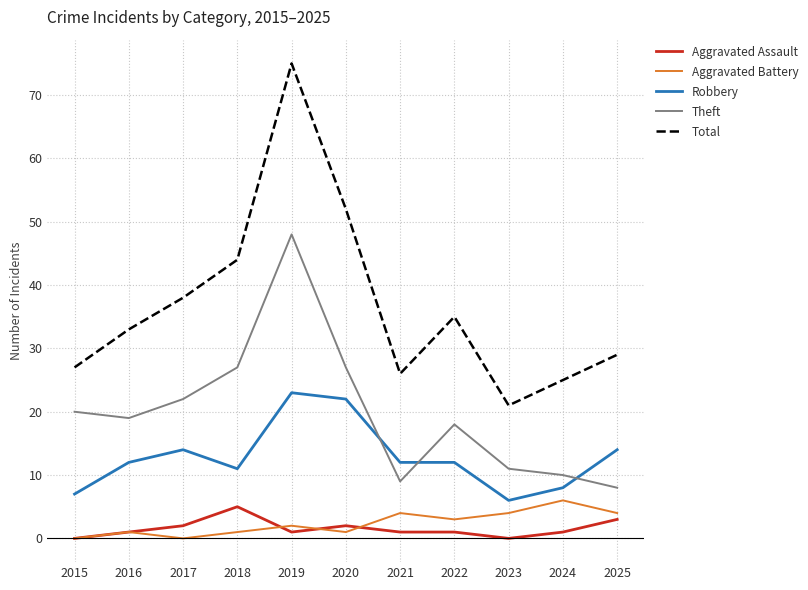

Is the value of Robbery at 2022 greater than the value of Aggravated Battery at 2025?

Yes